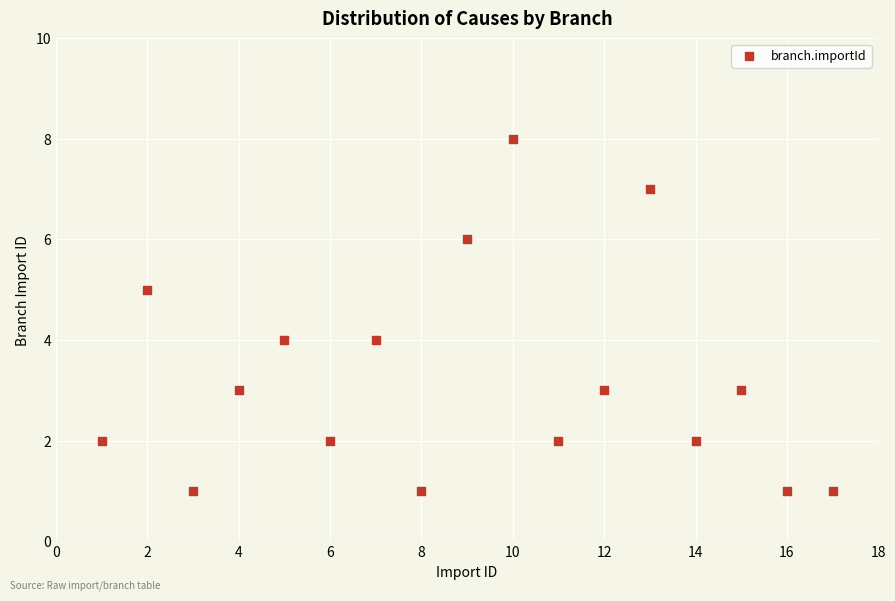

What is the range of Y values (max minus min)?

7